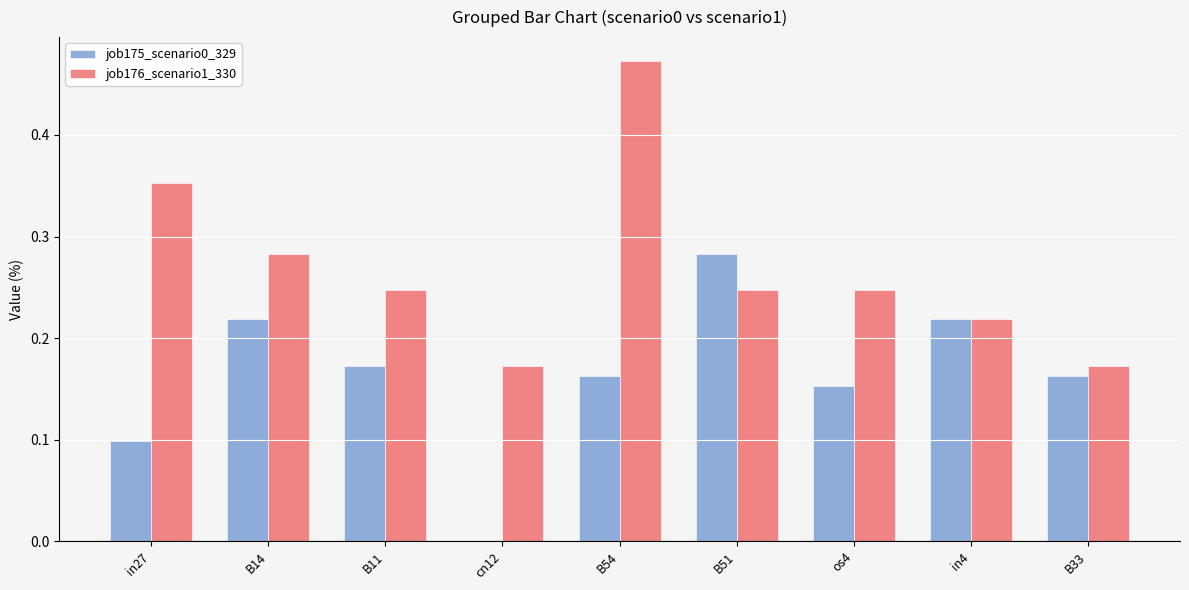

Which series has the largest total across all categories?

job176_scenario1_330